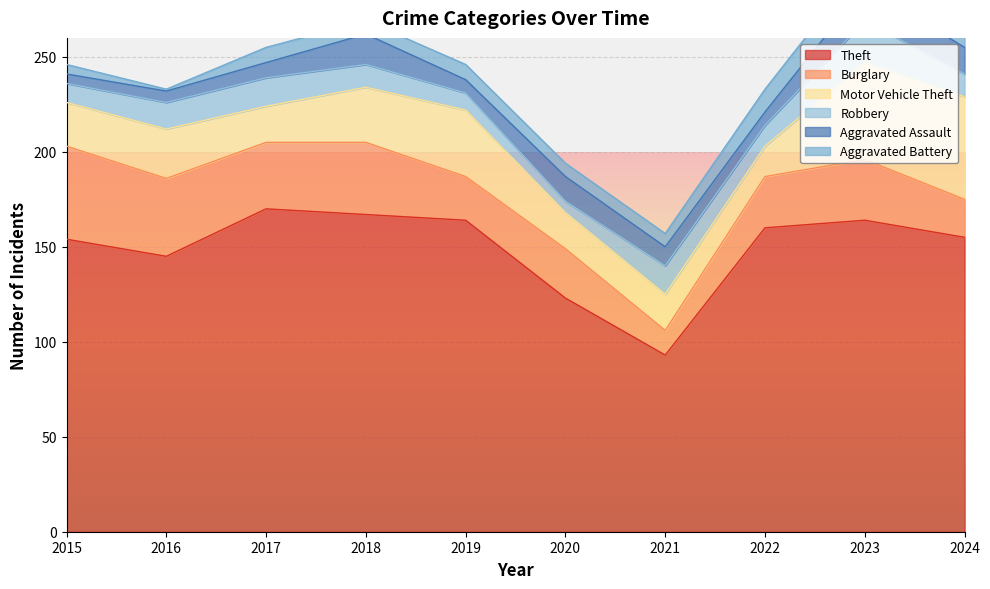

Between 2017 and 2023, which is larger?

2017